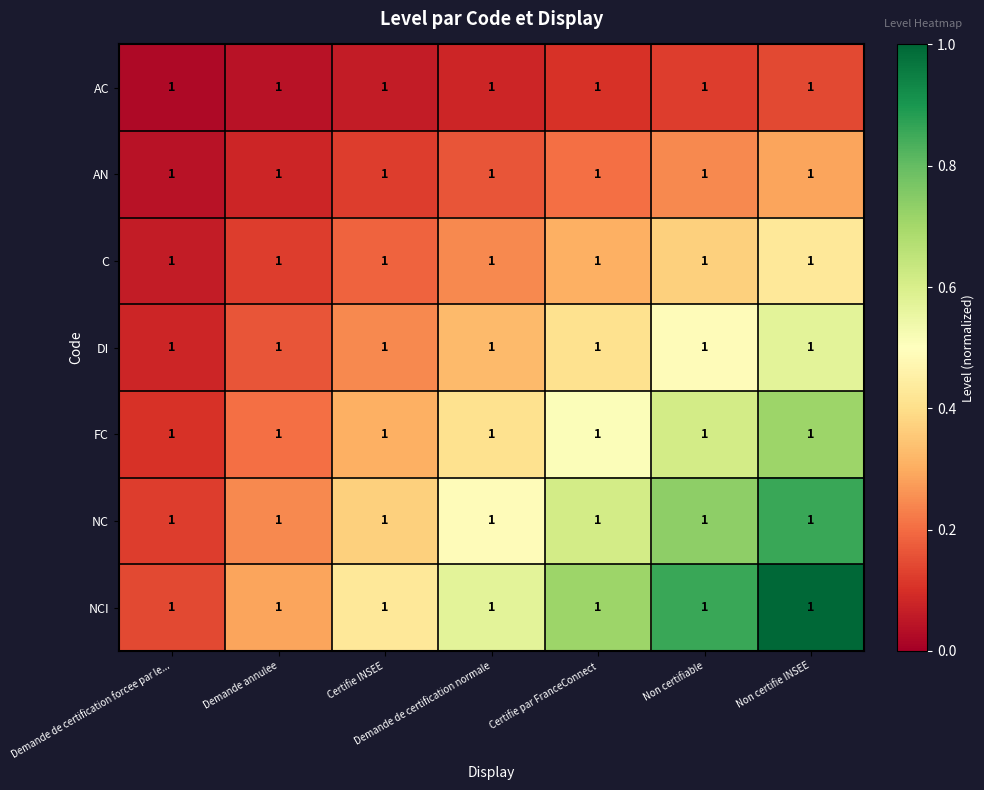

Rank the categories by AC value from lowest to highest.

Demande de certification forcee par le..., Demande annulee, Certifie INSEE, Demande de certification normale, Certifie par FranceConnect, Non certifiable, Non certifie INSEE